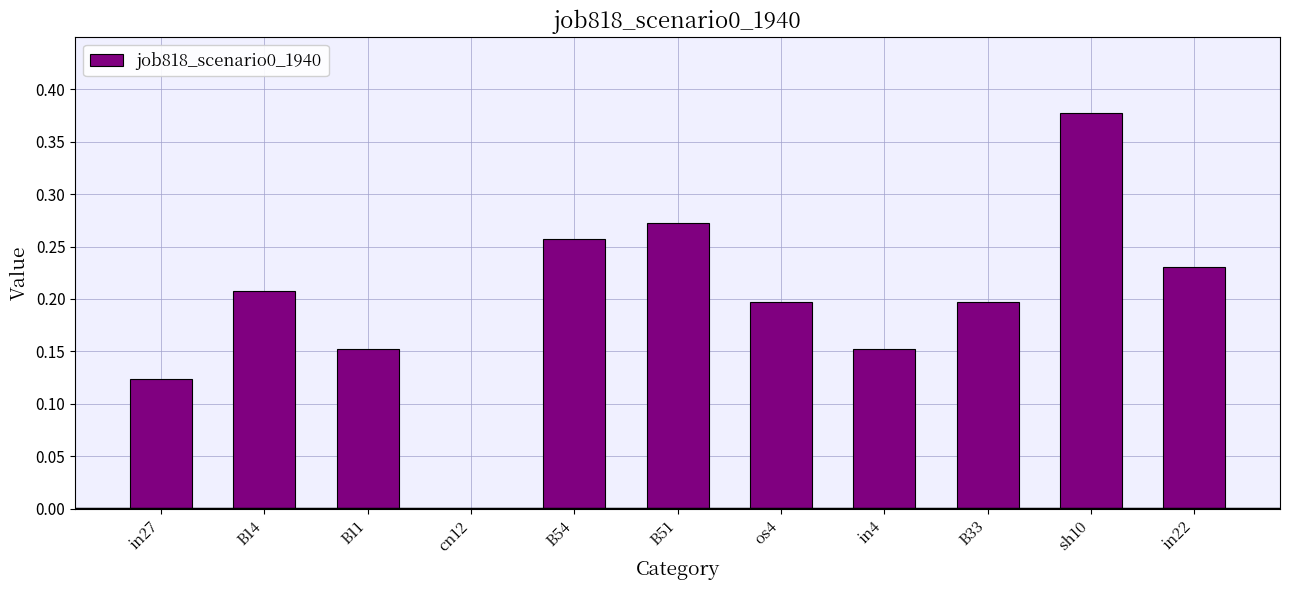

Which has a higher value, cn12 or B14?

B14